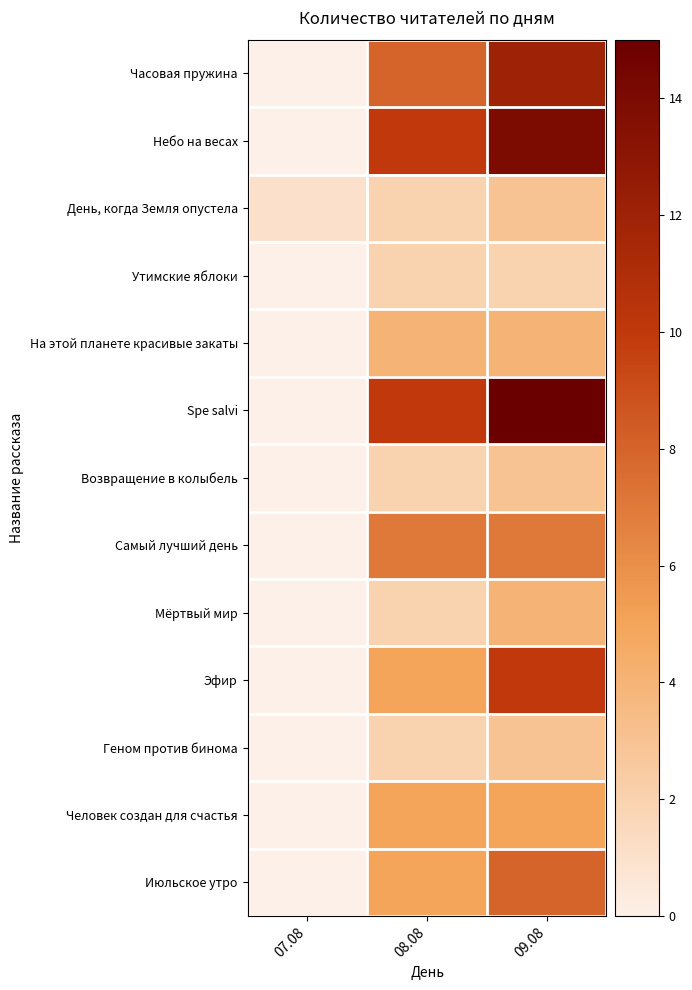

How many distinct data groups are displayed?

13